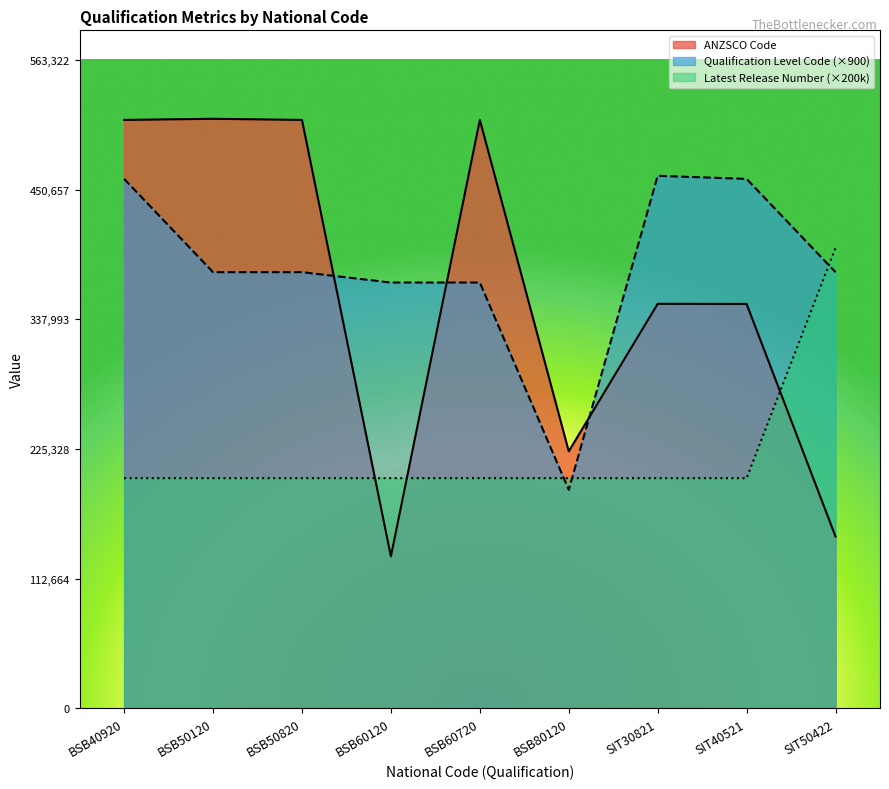

What are all the series names shown in the legend?

ANZSCO Code, Qualification Level Code (×900), Latest Release Number (×200k)